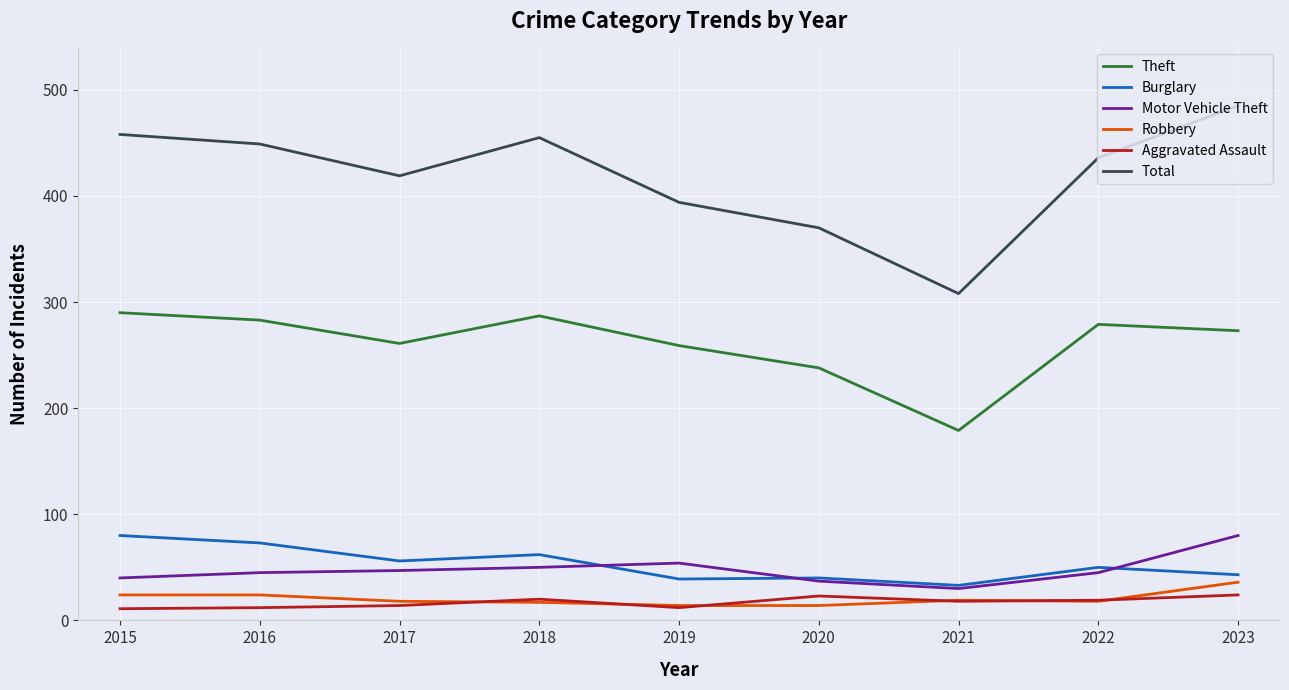

What is the highest value of the Motor Vehicle Theft series?

80